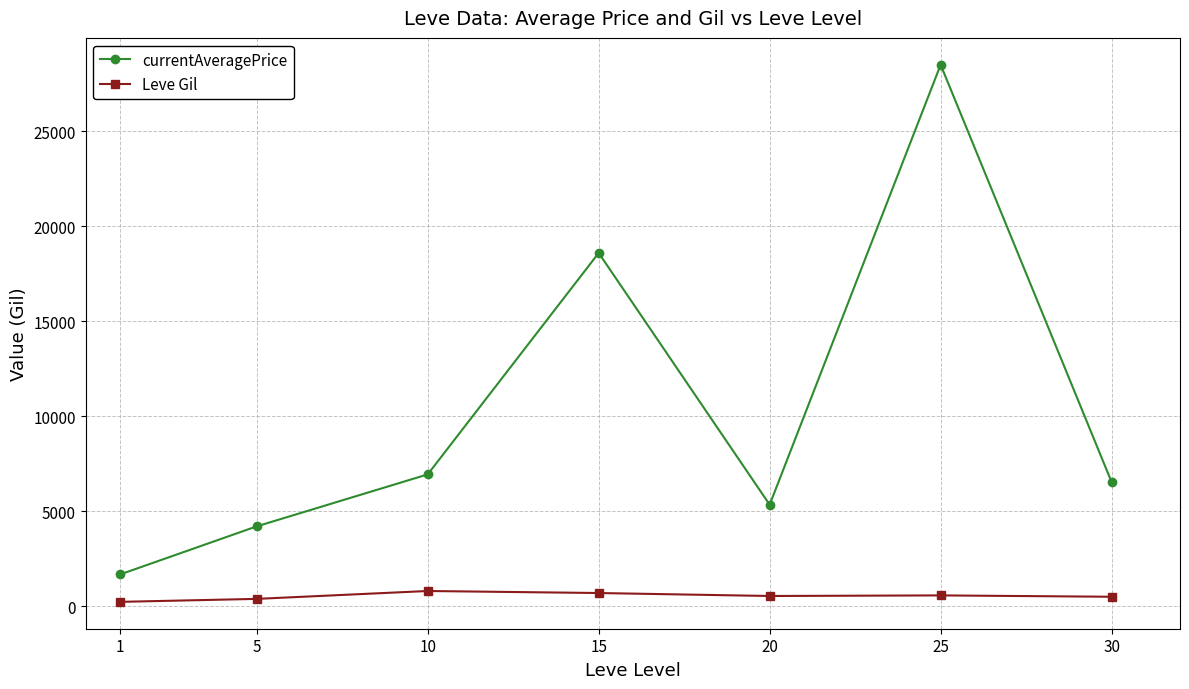

How many values in the currentAveragePrice series are below 6534?

3